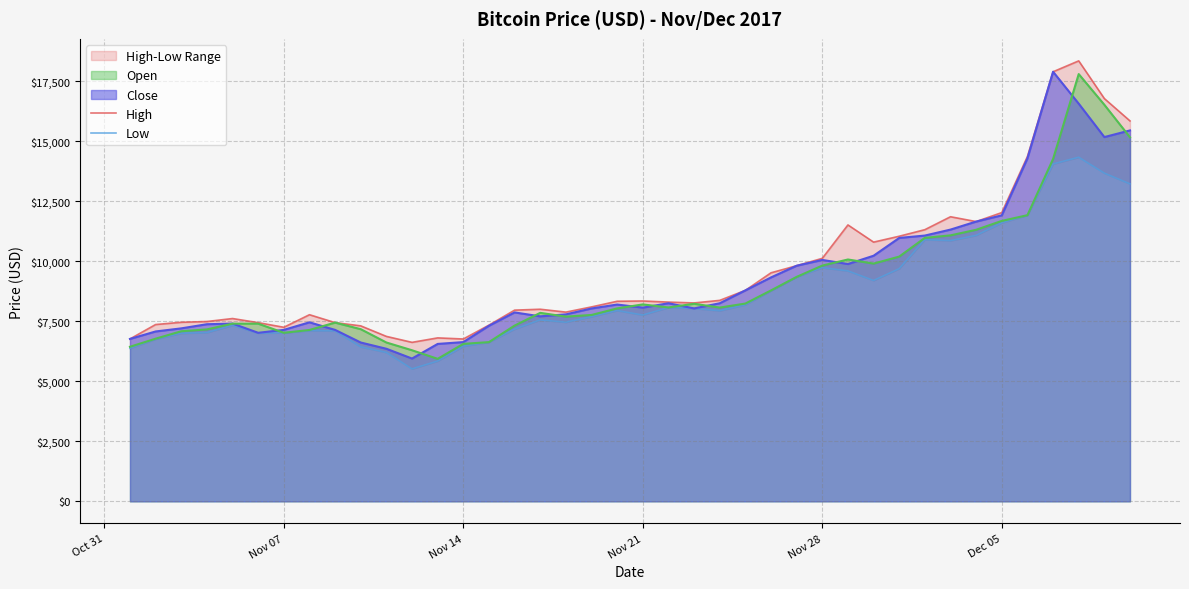

The value of Close at Nov 28 is 10058.8. True or false?

True